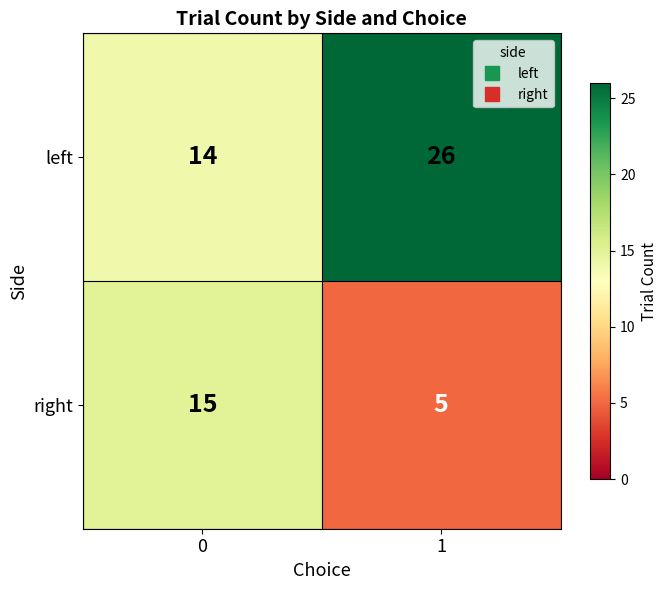

Which series changed the most between 0 and 1?

left